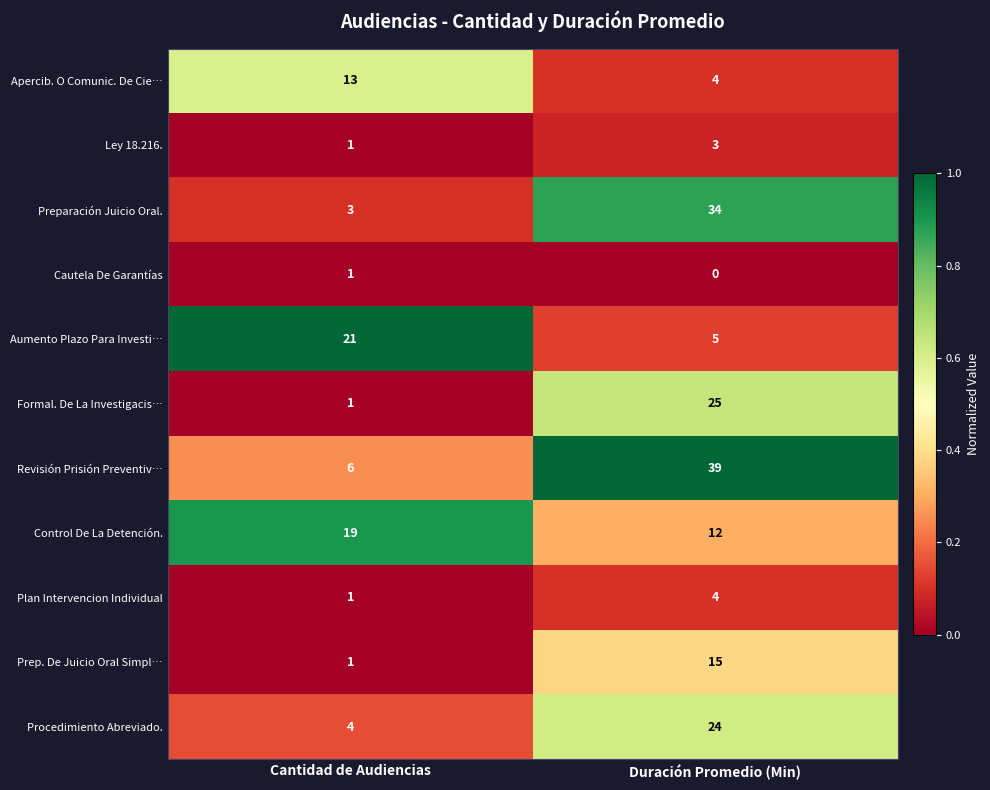

Count the number of data series in this chart.

11